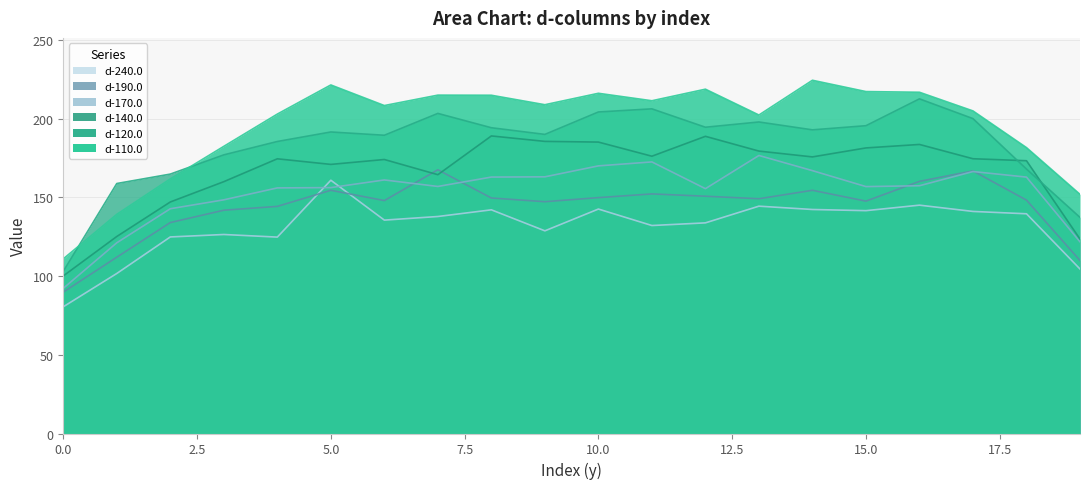

How many data points in d-240.0 are less than 137?

10